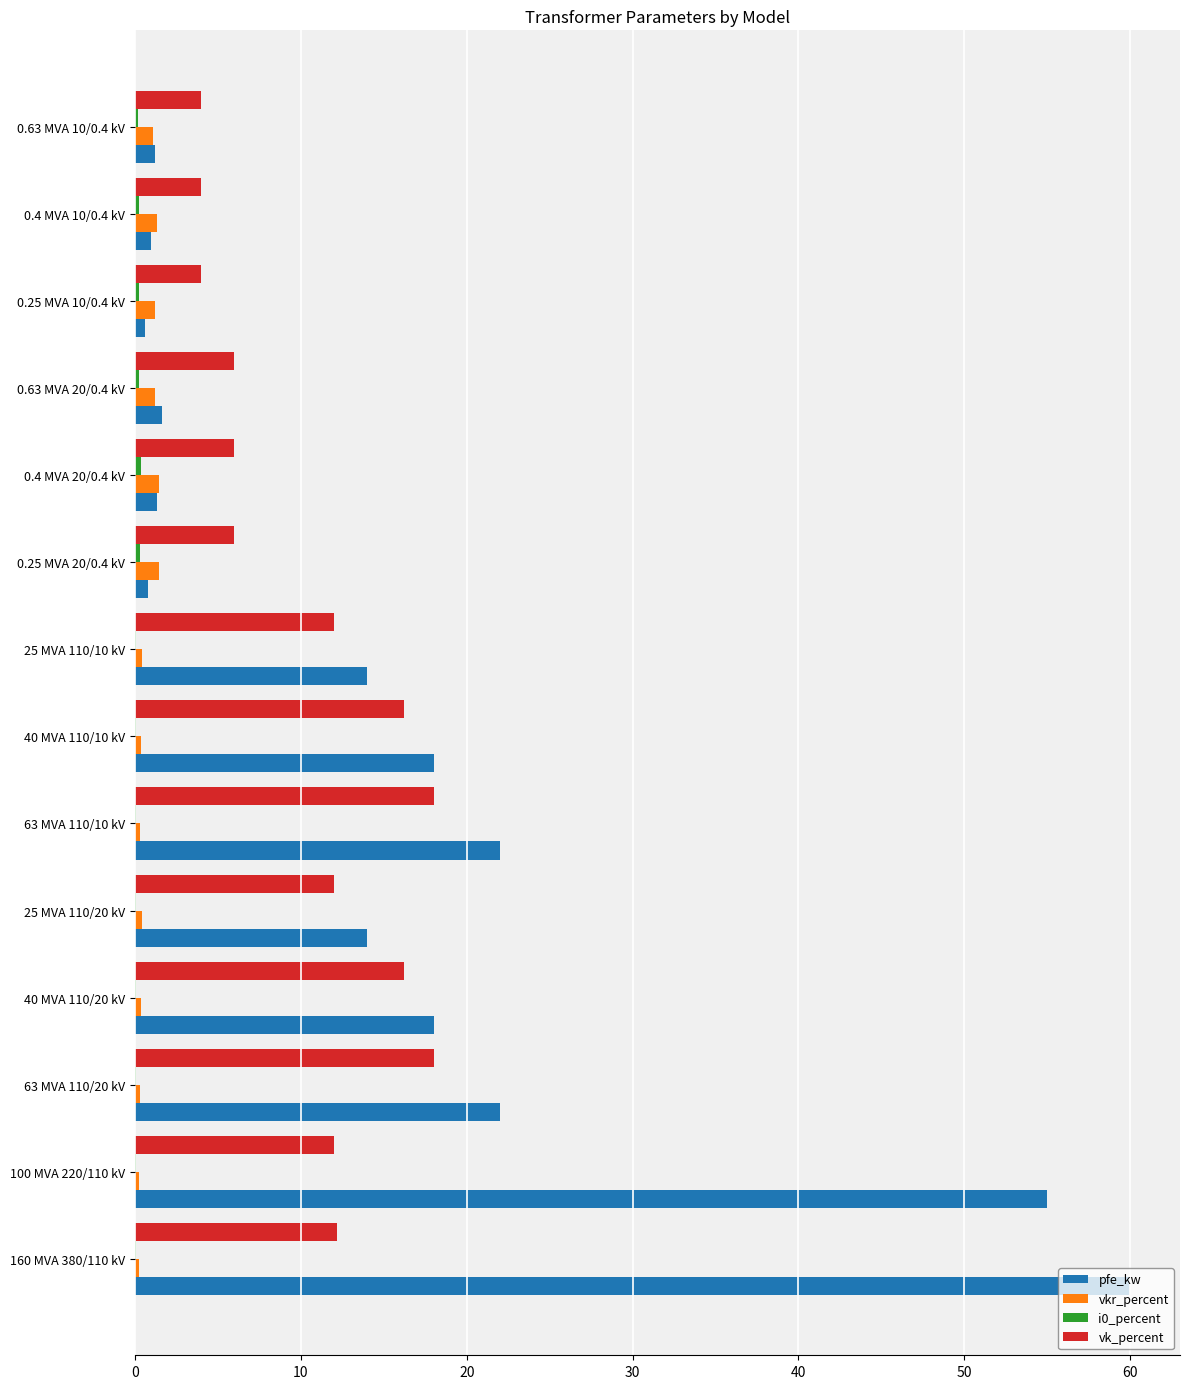

The value of vk_percent at 160 MVA 380/110 kV is 18.0. True or false?

False